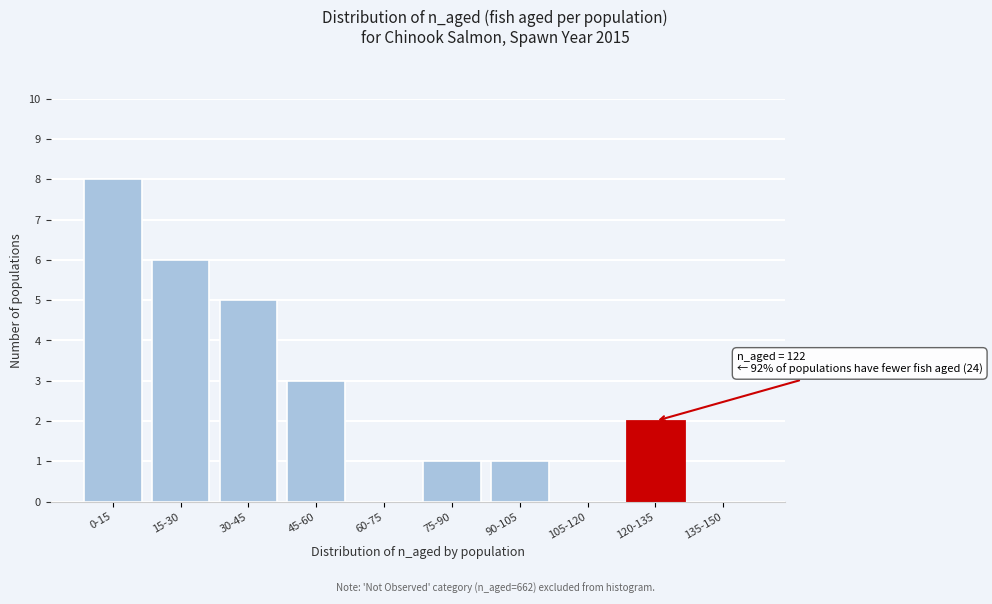

Reading left to right, list all the values displayed in this chart.

0-15=8	15-30=6	30-45=5	45-60=3	60-75=0	75-90=1	90-105=1	105-120=0	120-135=2	135-150=0